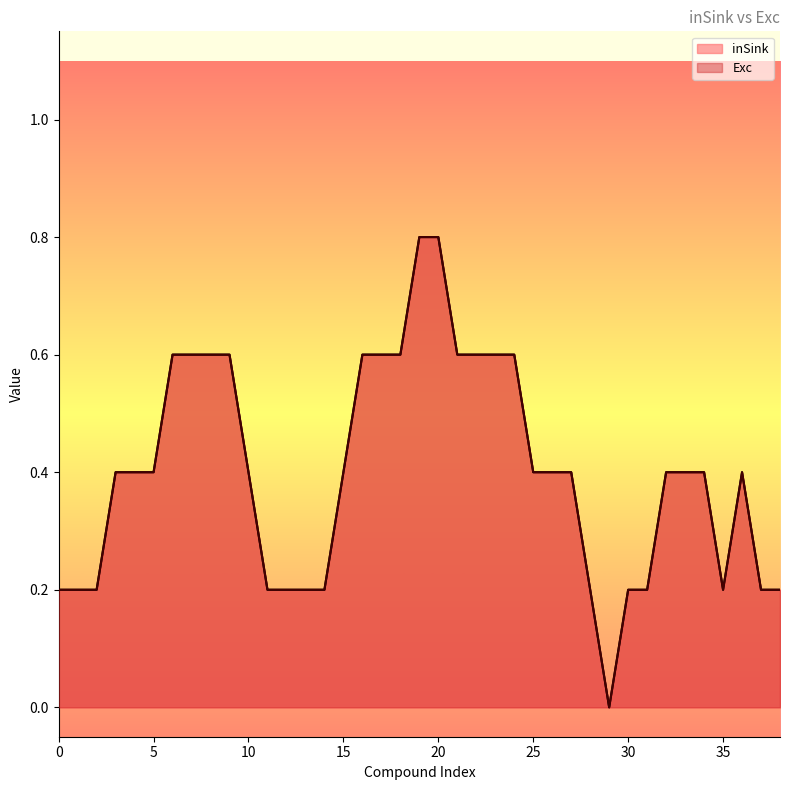

Does the chart display data point markers on the line(s)?

No